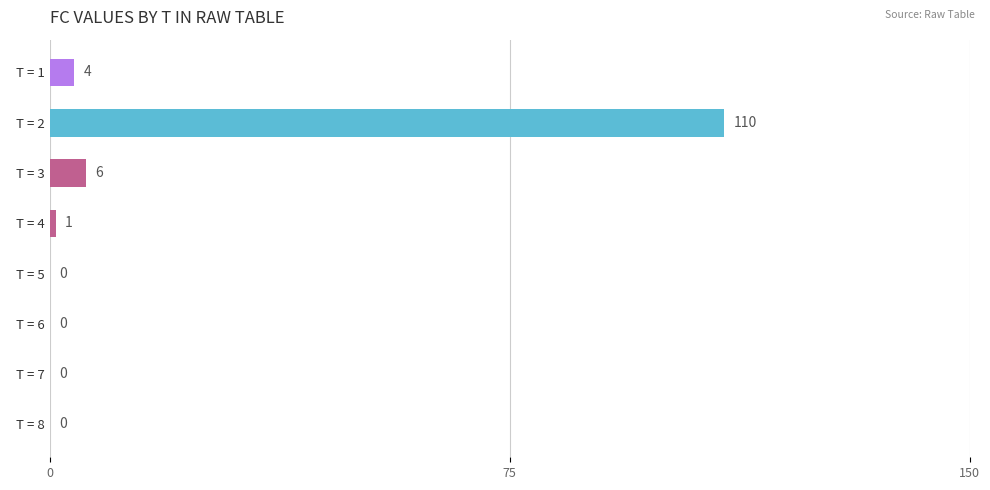

Reading top to bottom, list all the values displayed in this chart.

  T = 1=4	  T = 2=110	  T = 3=6	  T = 4=1	  T = 5=0	  T = 6=0	  T = 7=0	  T = 8=0